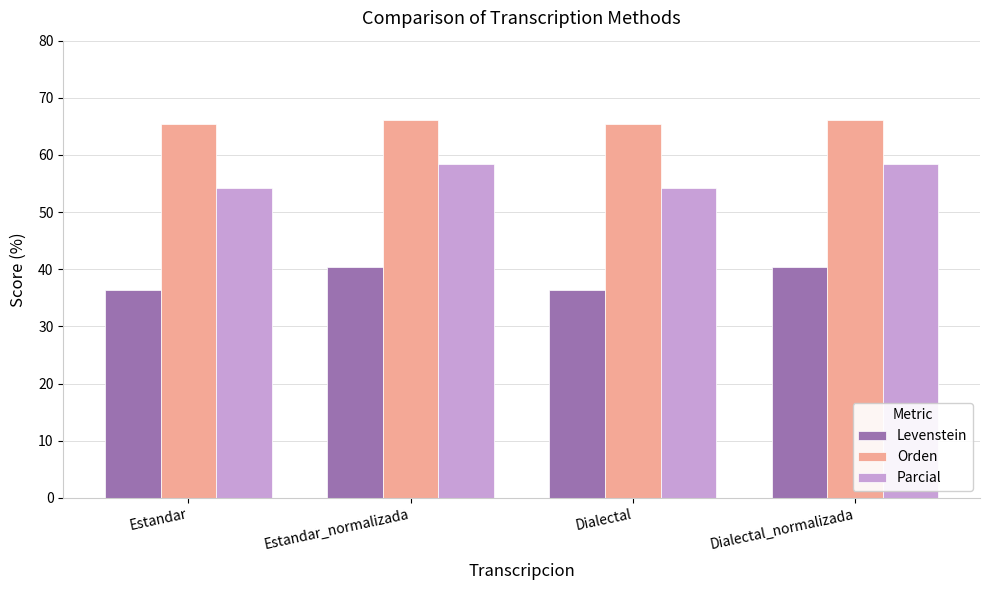

Rank the series at Estandar_normalizada from highest to lowest value.

Orden, Parcial, Levenstein